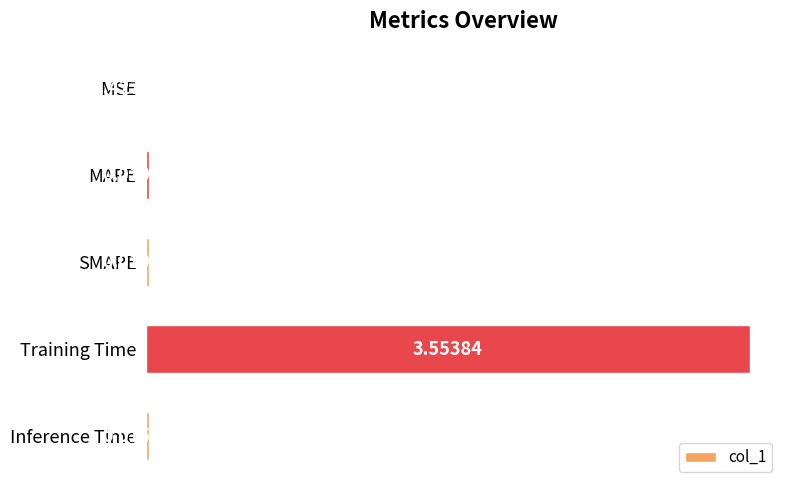

Between SMAPE and MSE, which is larger?

SMAPE